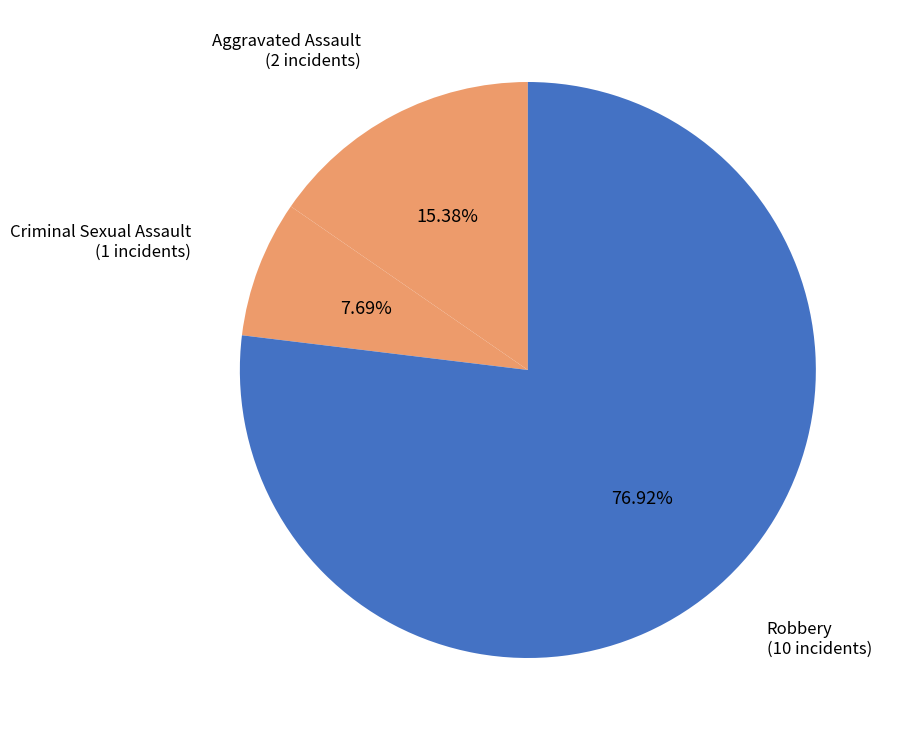

Which slice represents more than half of the pie?

Robbery